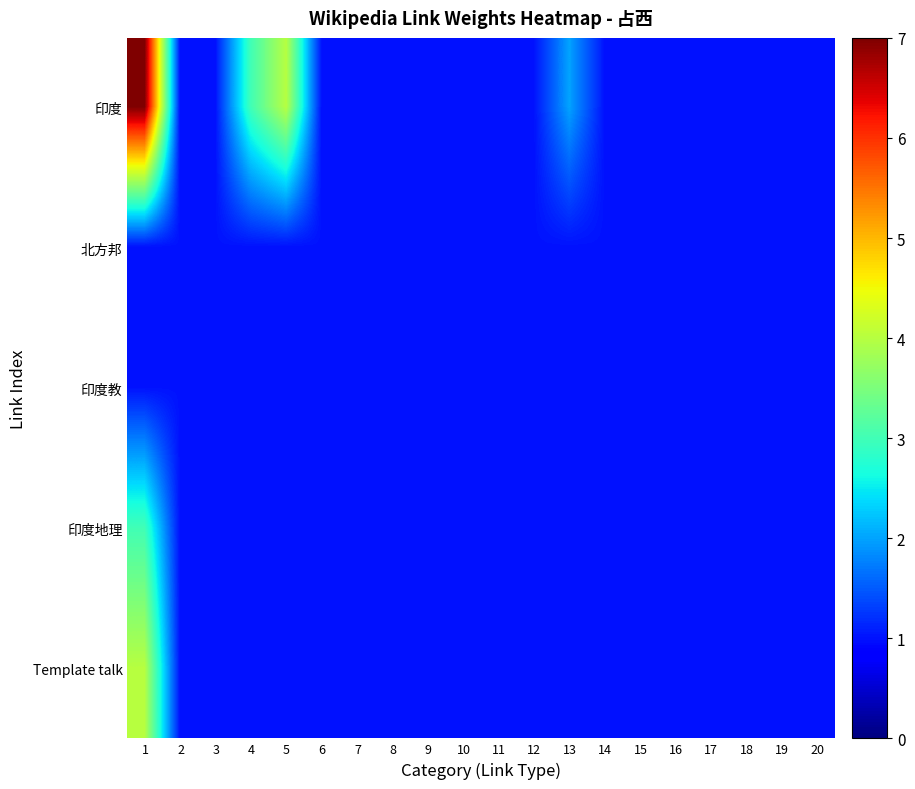

Rank the series by their maximum value, from lowest to highest.

北方邦, 印度教, 印度地理, Template talk, 印度